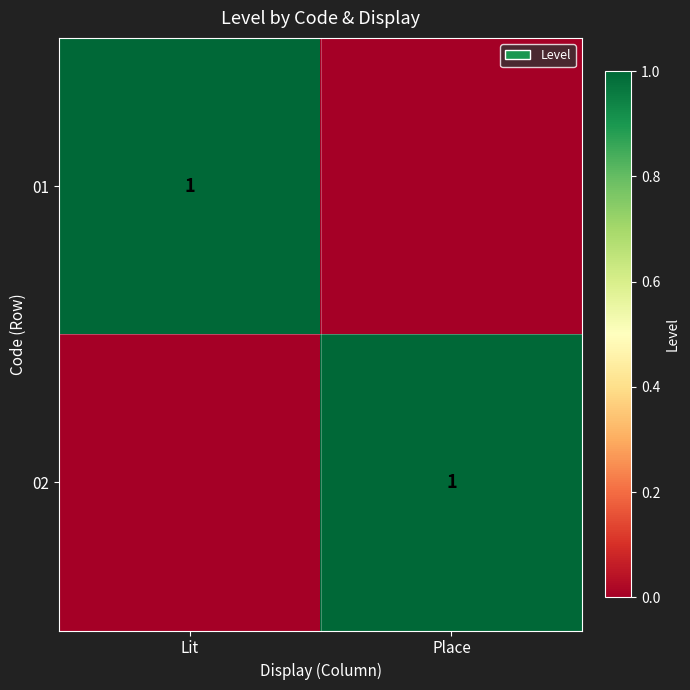

The 01 series shows 1 at Lit. True or false?

True